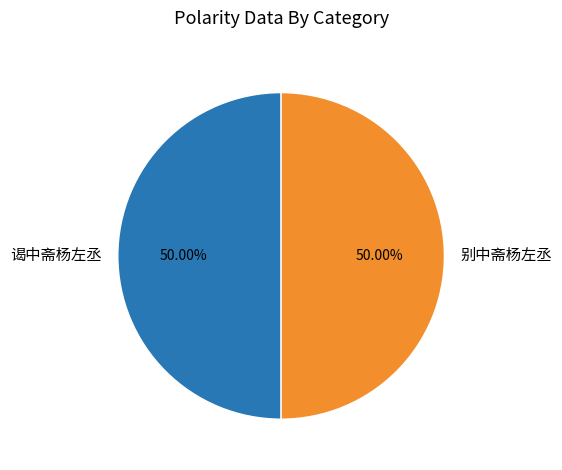

Is the sum of 别中斋杨左丞 and 谒中斋杨左丞 greater than half?

Yes